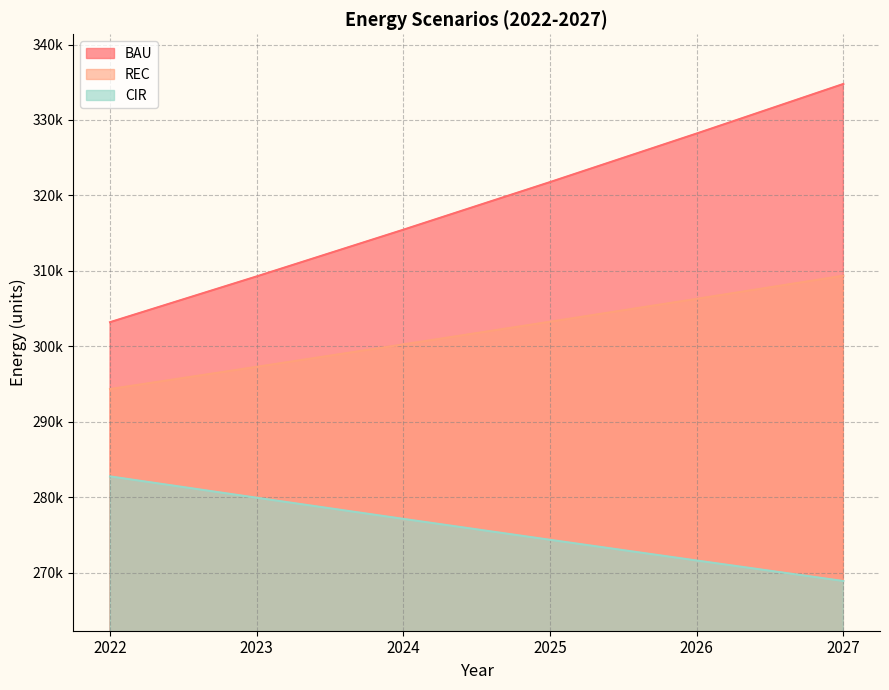

Which series has the largest range (max minus min)?

BAU